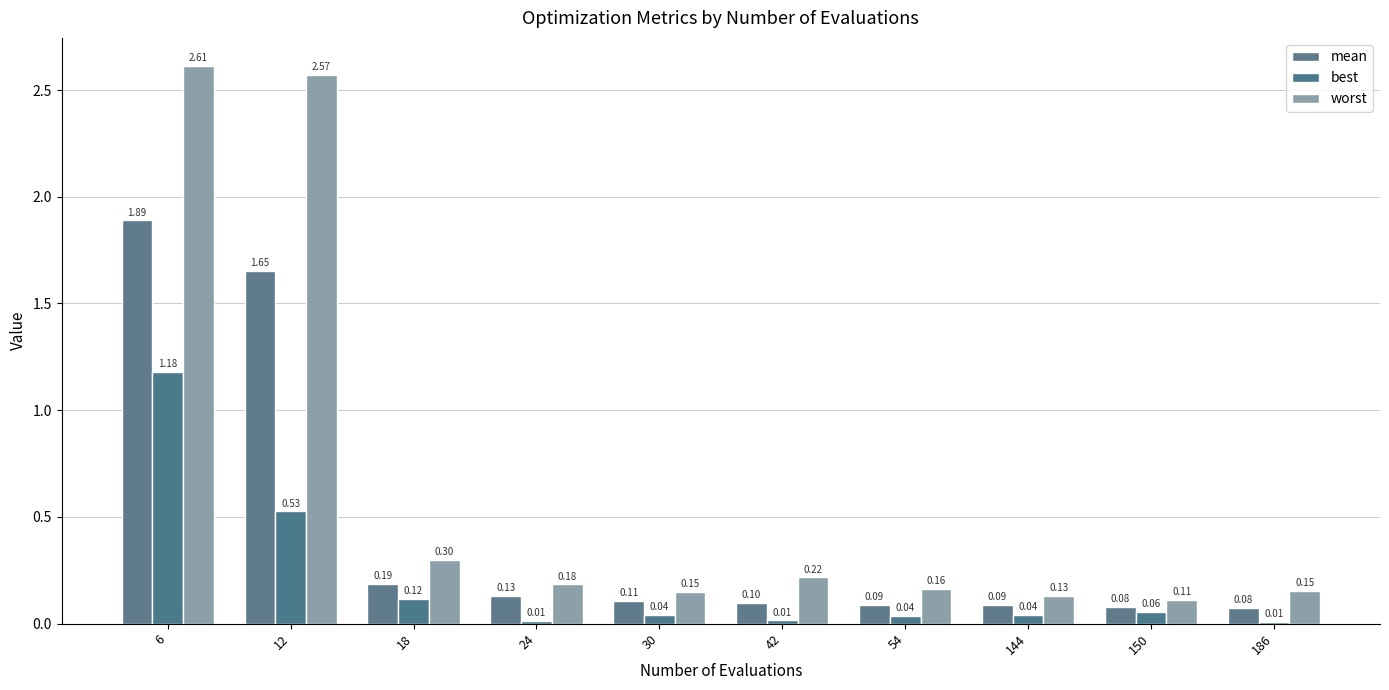

How many data points does each series have?

10